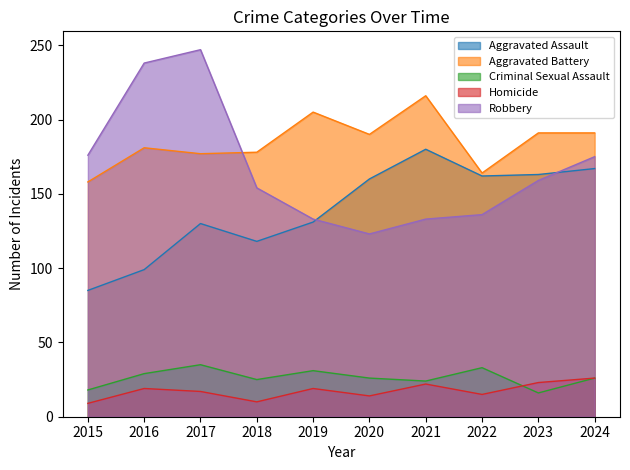

At which label does Aggravated Battery reach its minimum?

2015